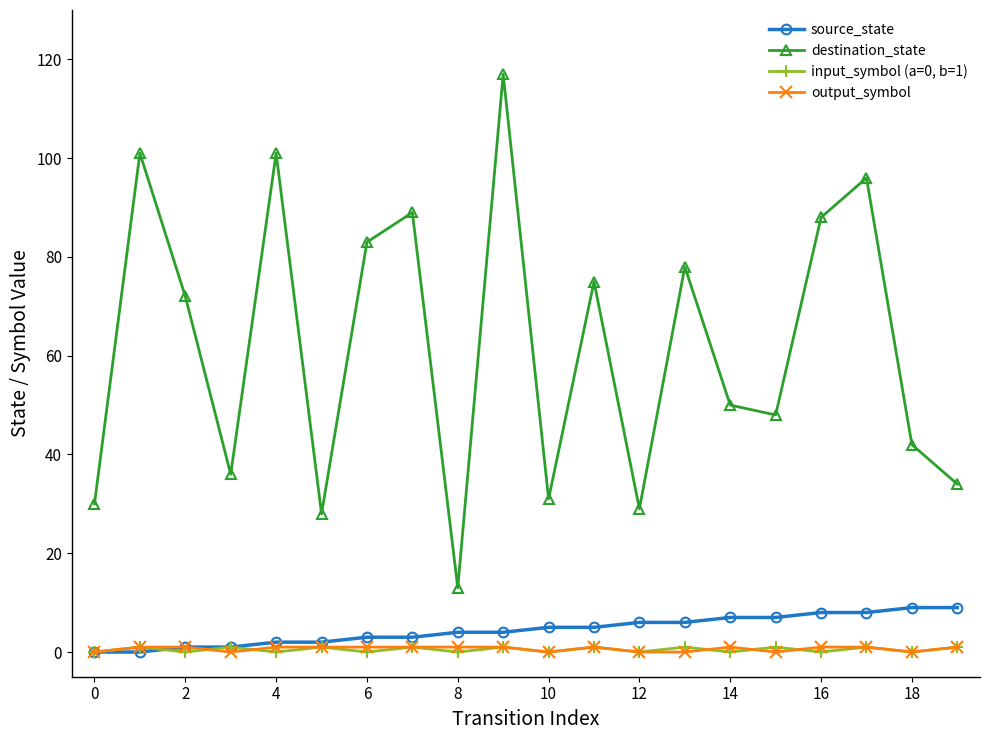

What is the lowest value of the destination_state series?

13